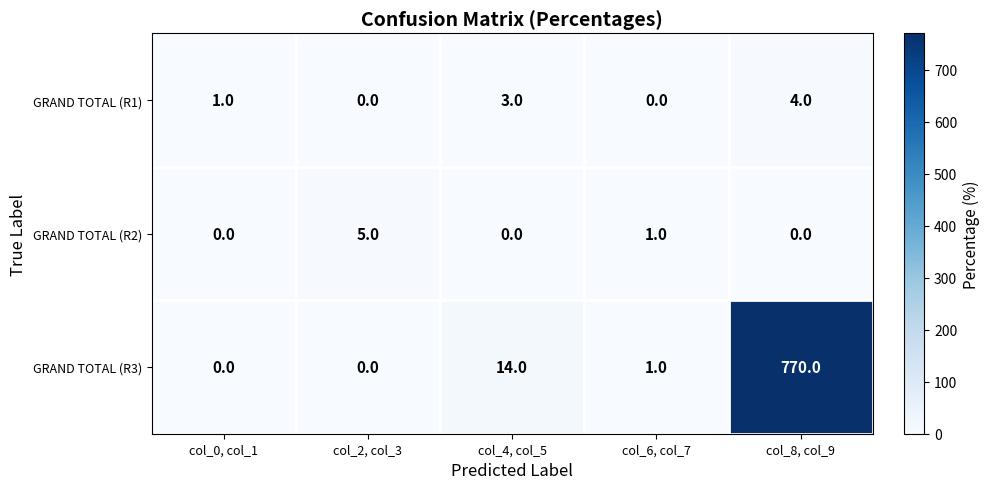

Count the number of categories in the chart.

5